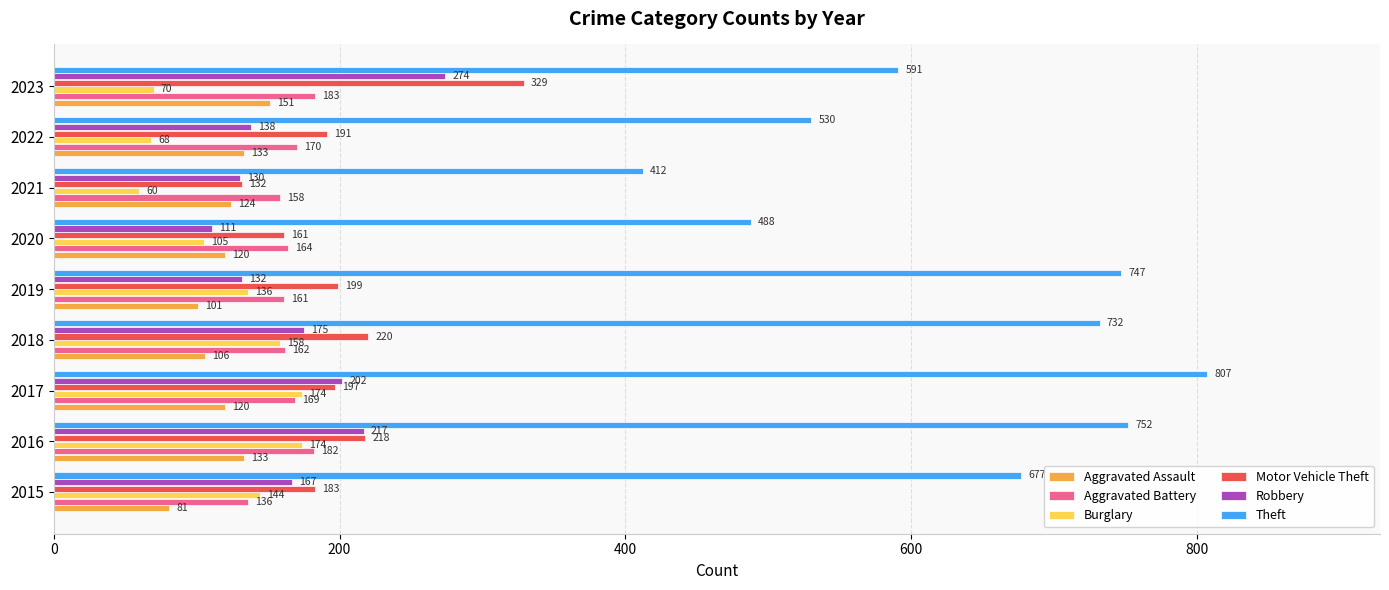

What is the total value across all series at 2023?

1598